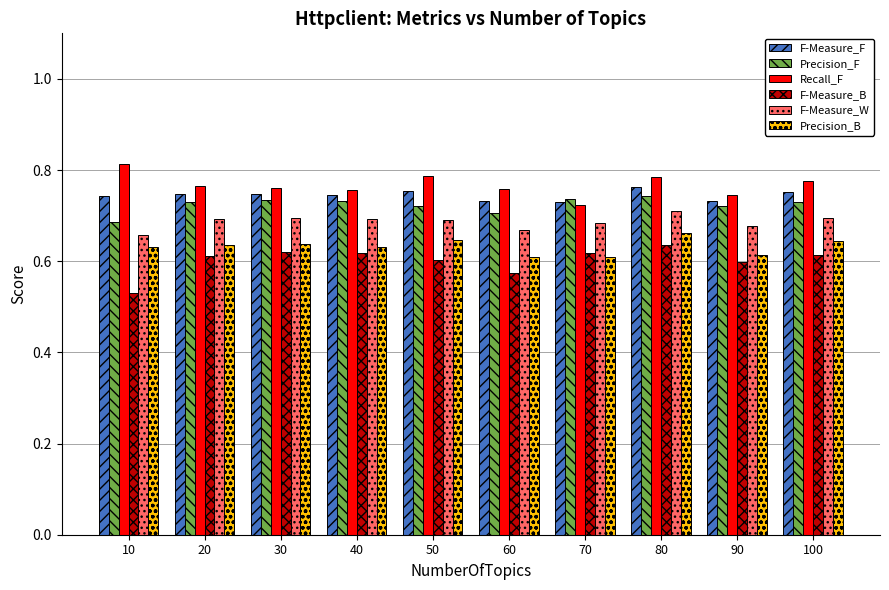

Count the F-Measure_F values in the range 0 to 1.

10